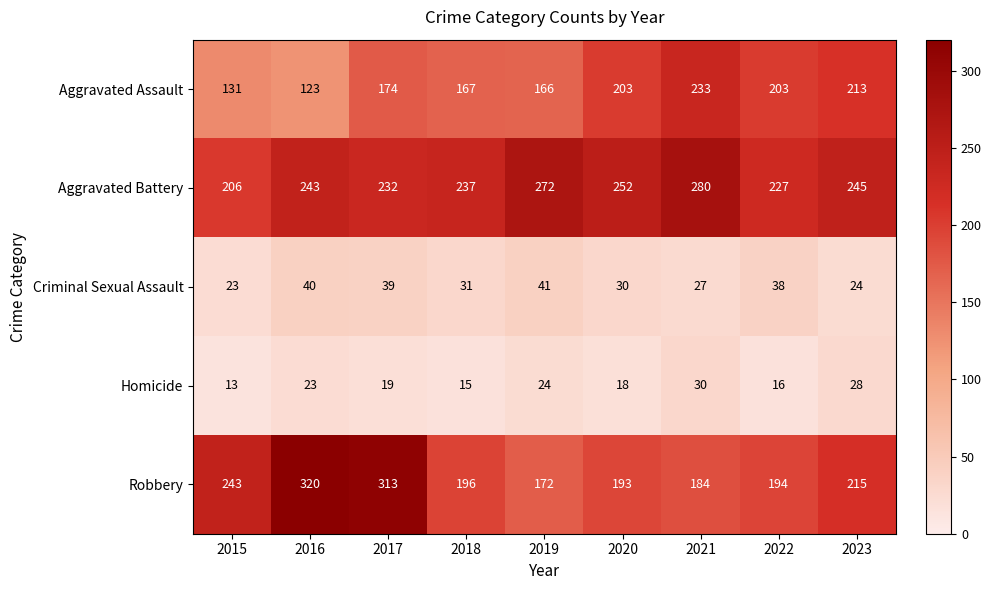

Count the number of categories in the chart.

9